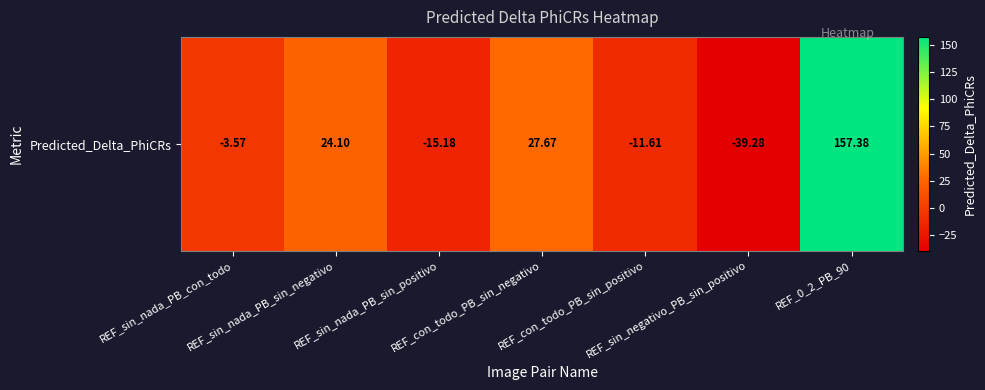

Reading left to right, list all the values displayed in this chart.

-3.6	24.1	-15.2	27.7	-11.6	-39.3	157.4